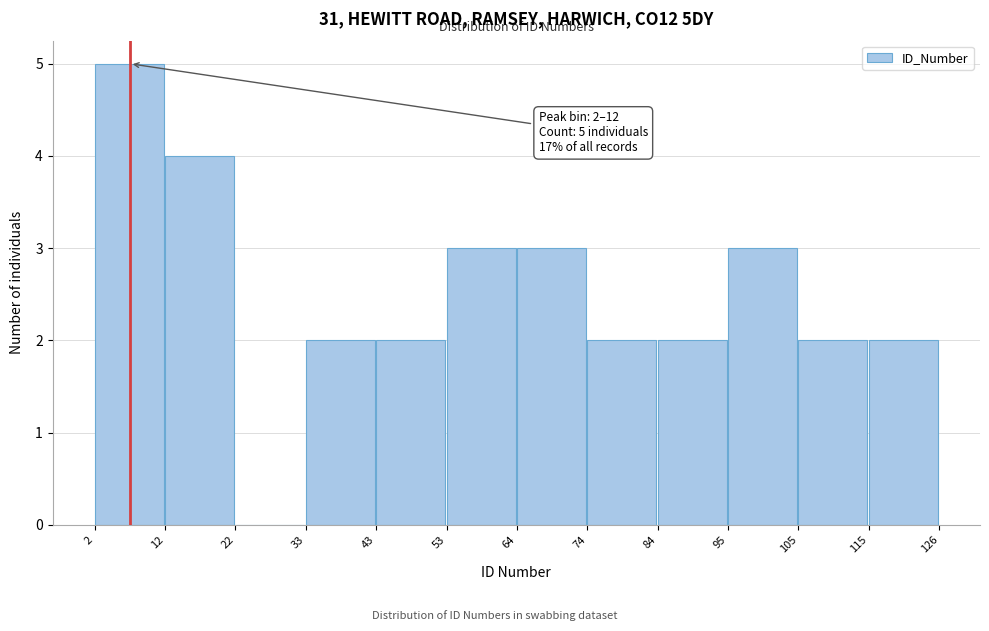

Over which range of the x-axis is the bar tallest?

2 to 12